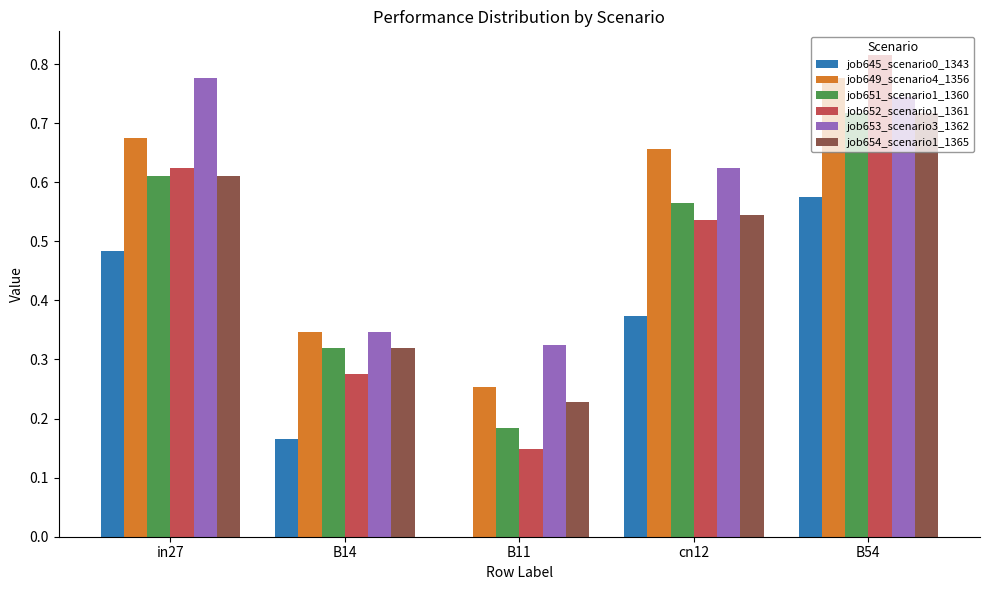

True or false: job654_scenario1_1365 has a value of 0.4 at B54.

False